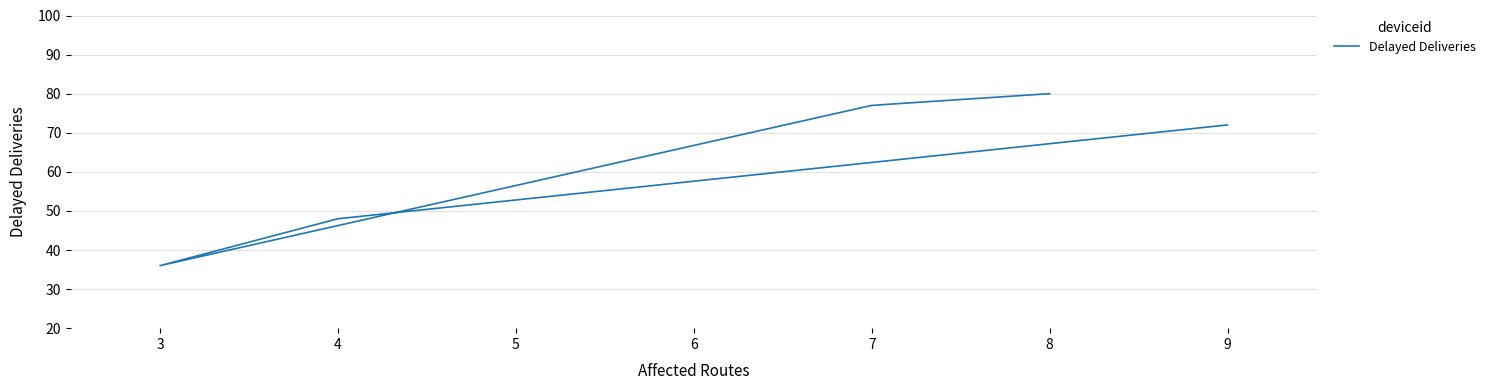

Which has a higher value, 2 or 3?

2